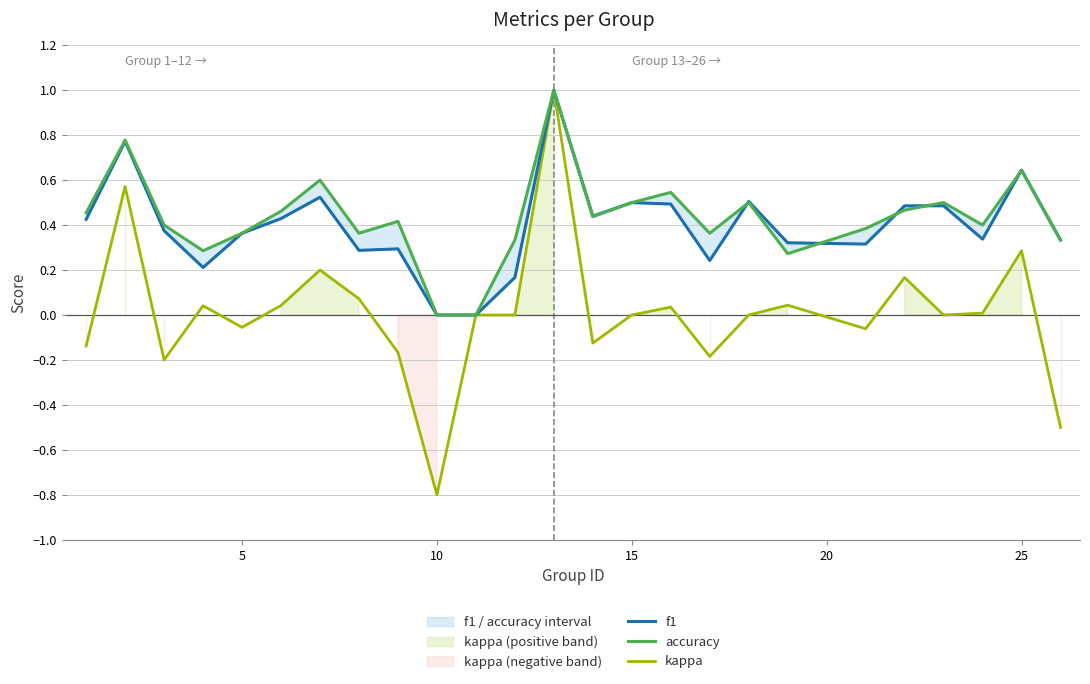

What is the highest value of the kappa series?

1.0